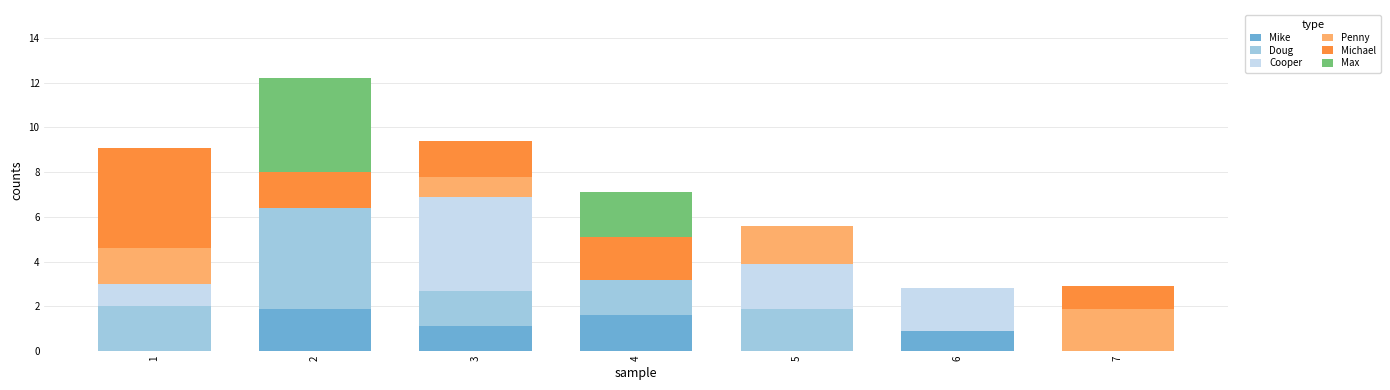

Are the bars grouped side by side (vs. stacked)?

No